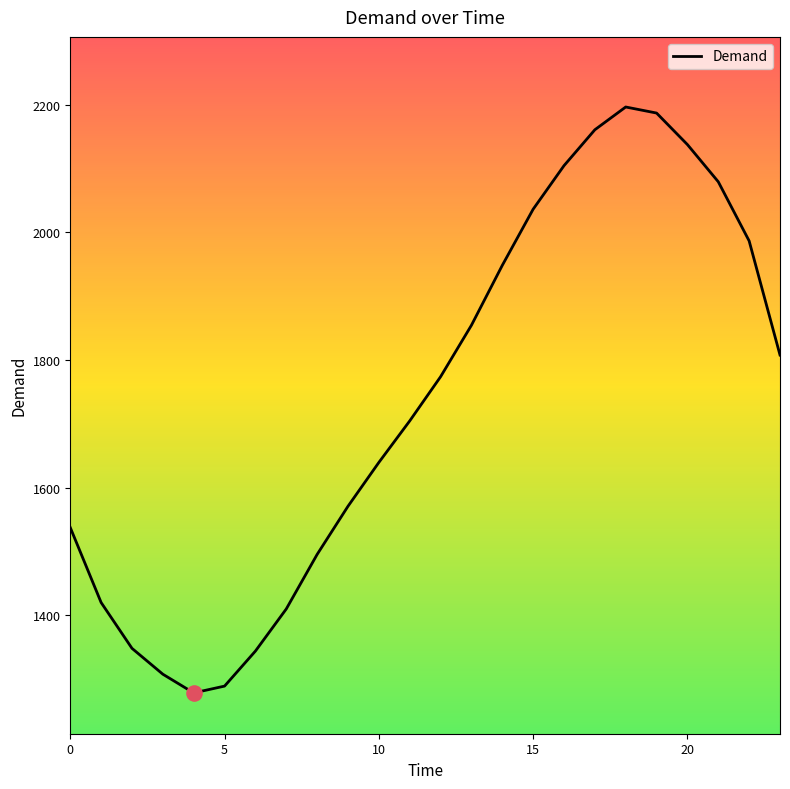

What is the minimum value shown in the chart?

1278.5